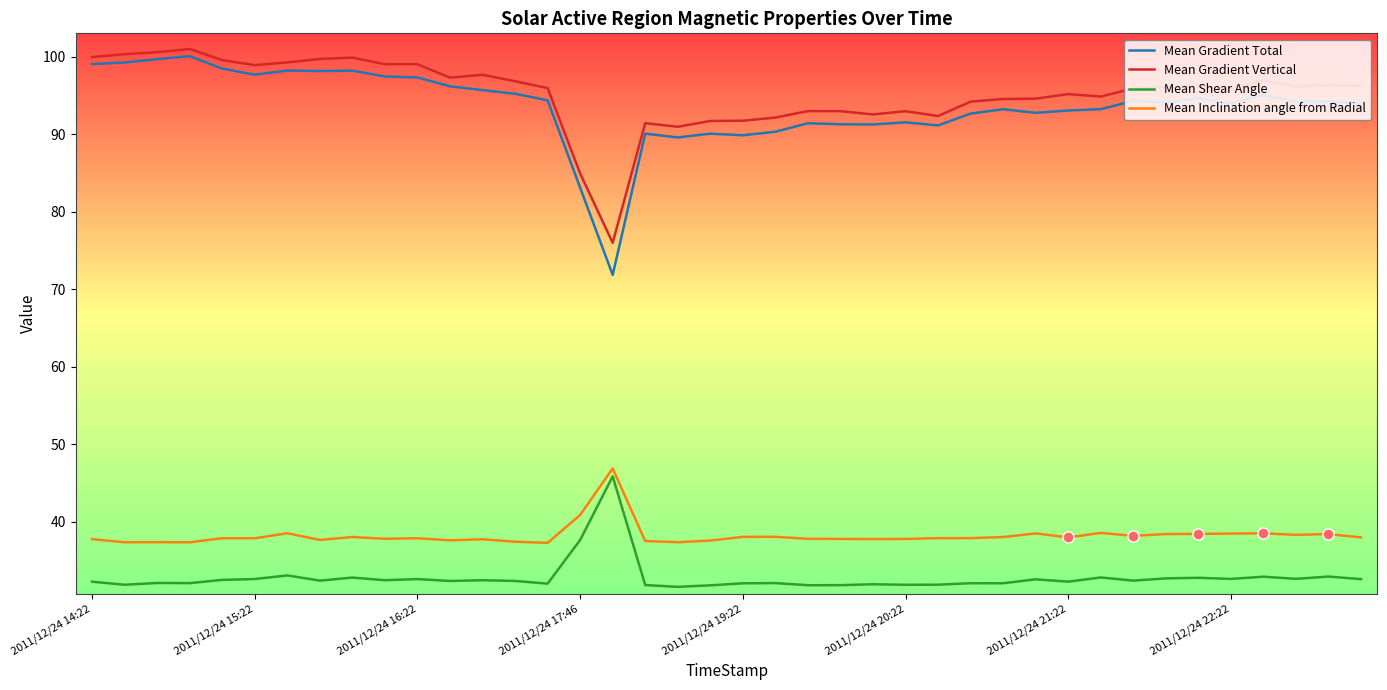

Is this an area chart (filled region under the line)?

No